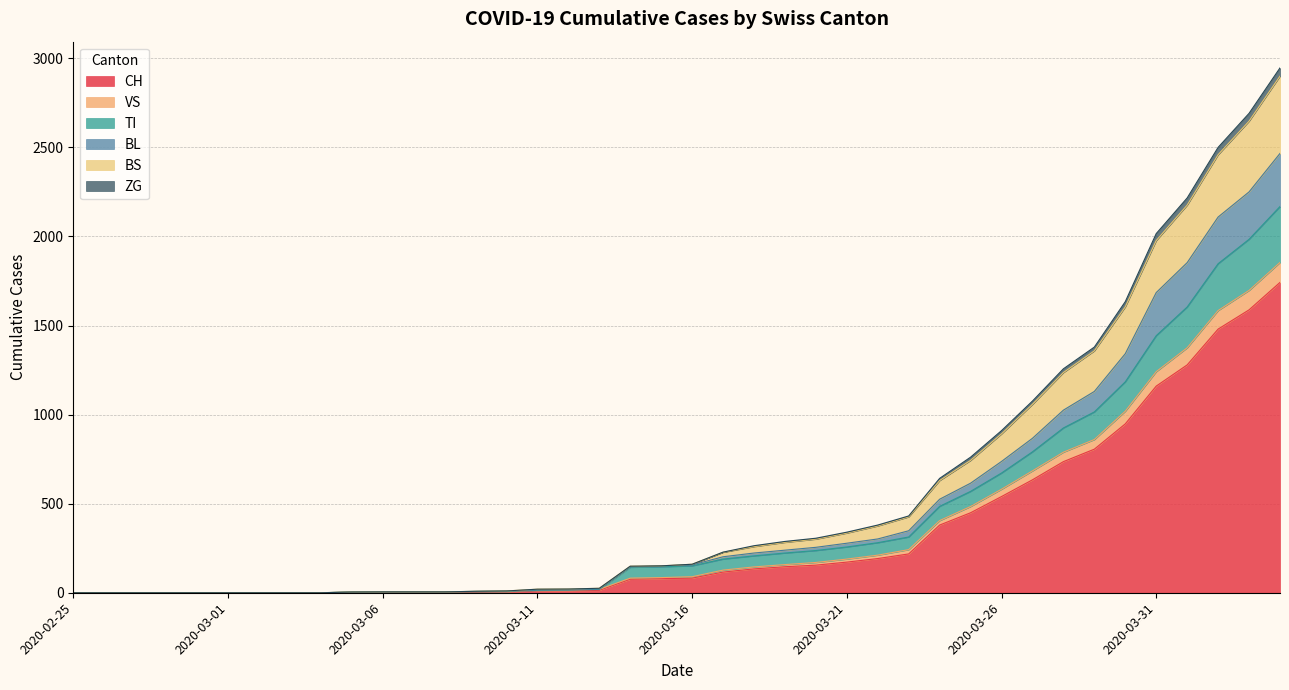

What is the maximum value for CH?

1742